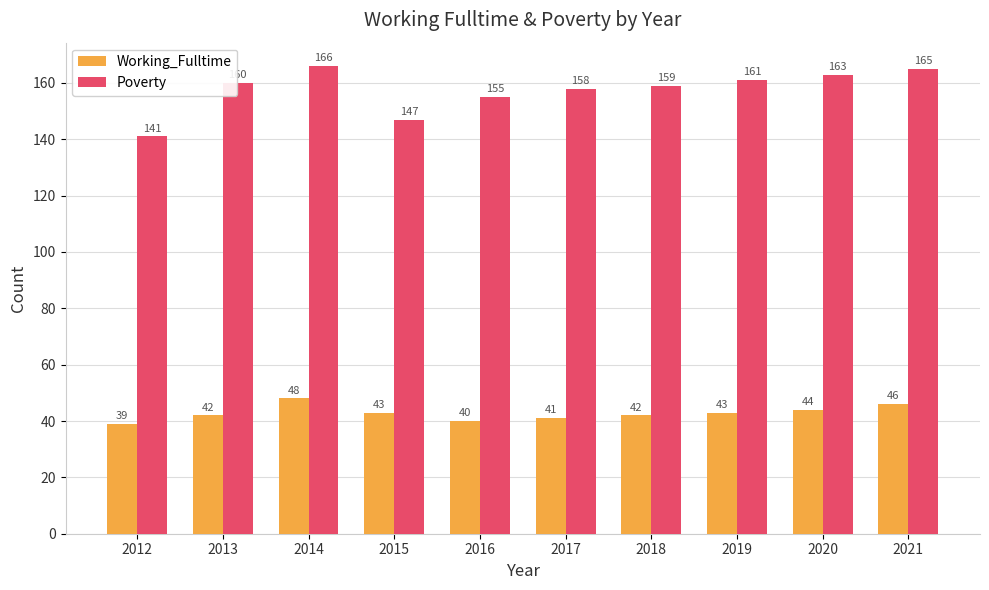

What is the spread (max minus min) of values at 2016?

115